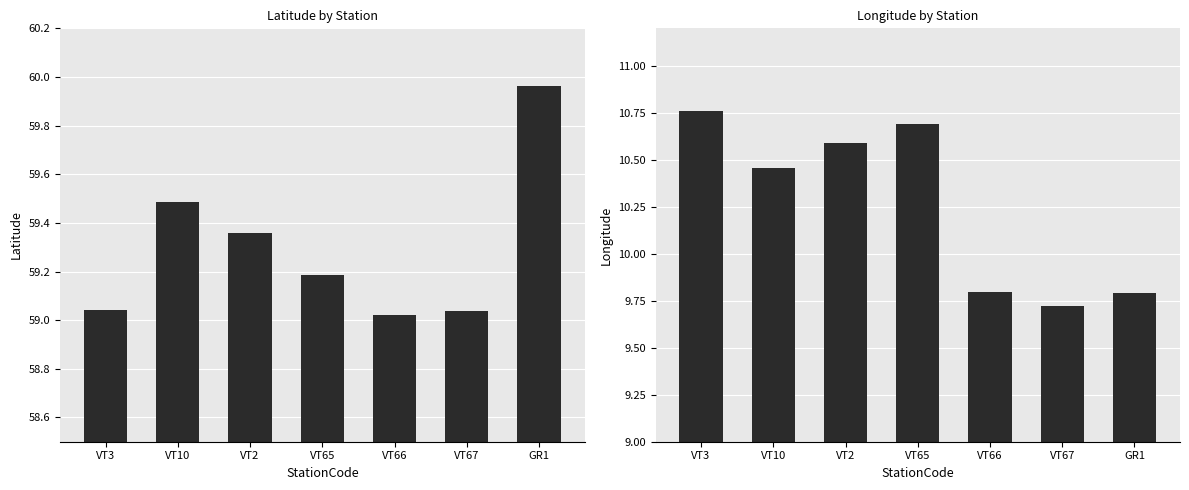

List the series in order of their overall mean, highest first.

Latitude, Longitude